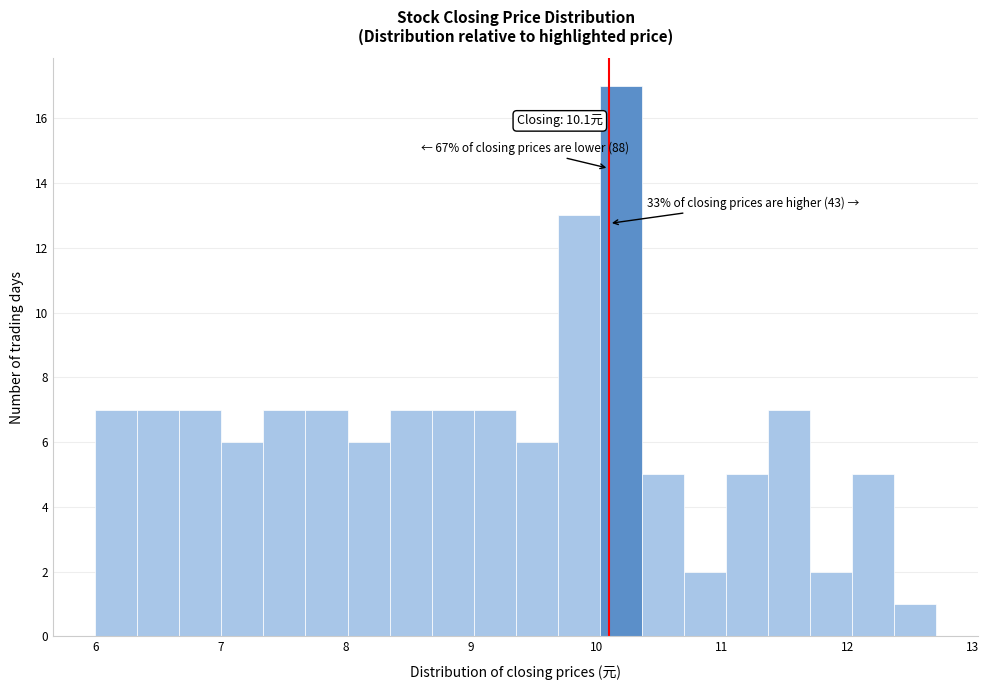

Around what value on the x-axis is the tallest bar? Give the approximate position of its centre, as read against the axis.

10.2